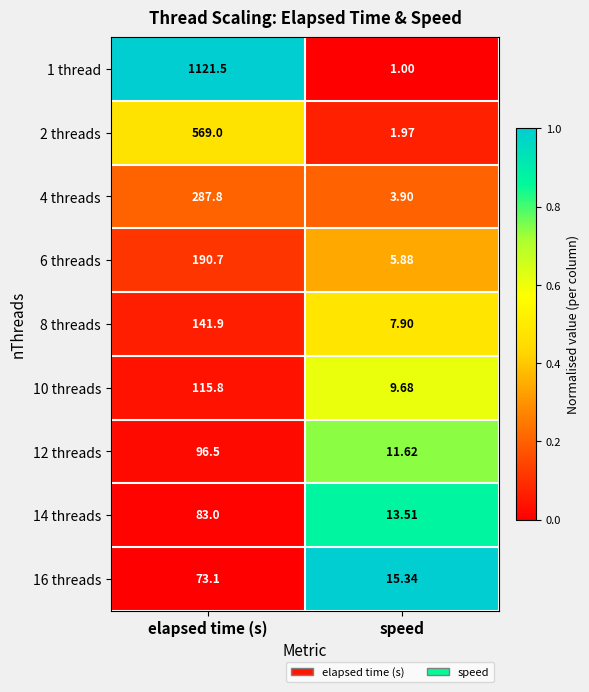

Which series has the widest spread of values?

1 thread